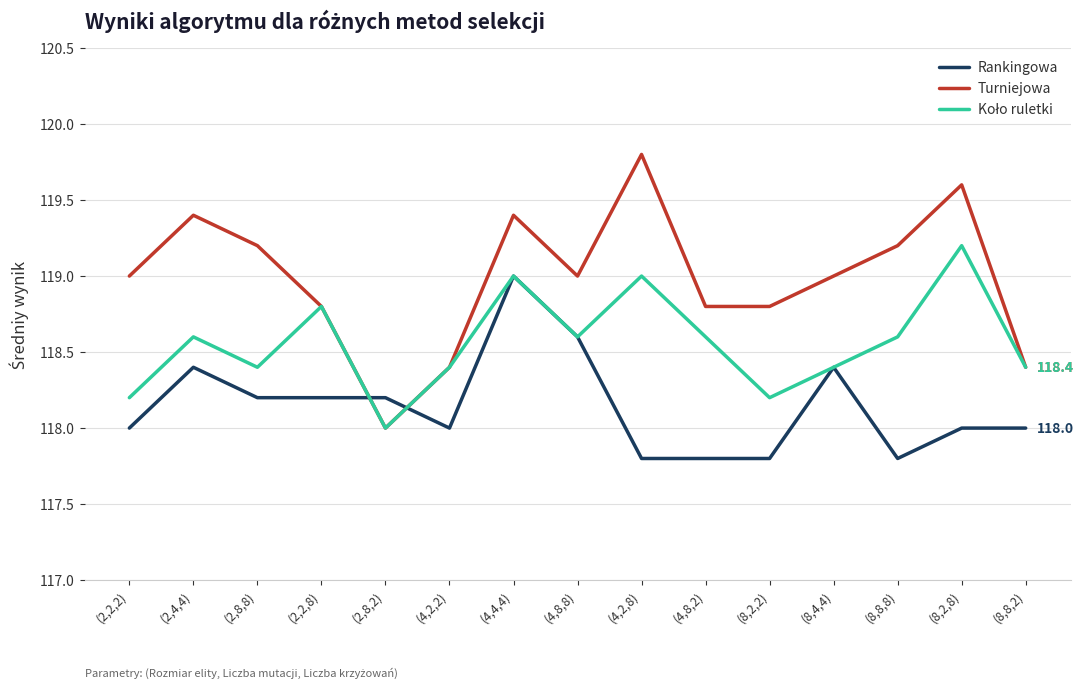

What is the maximum value shown in the chart?

119.8